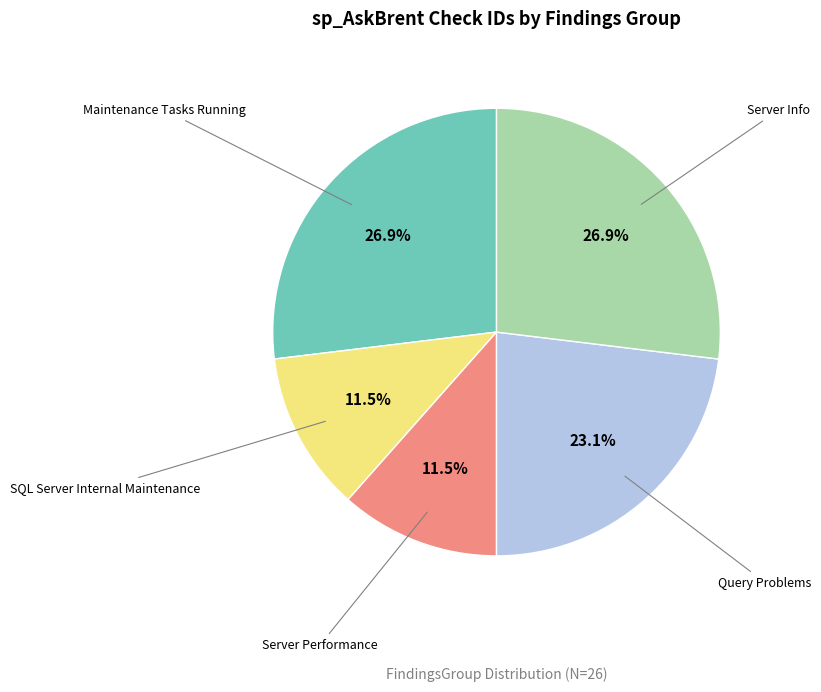

Is there any slice that represents more than half of the pie?

No